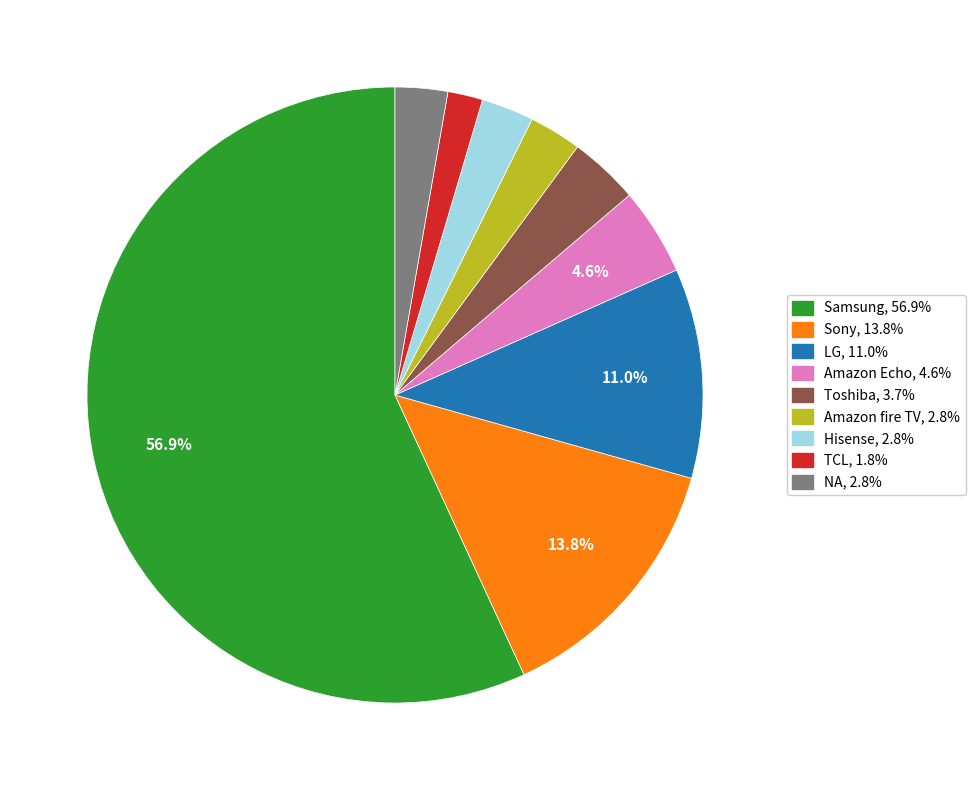

Which has a higher value, LG or Hisense?

LG